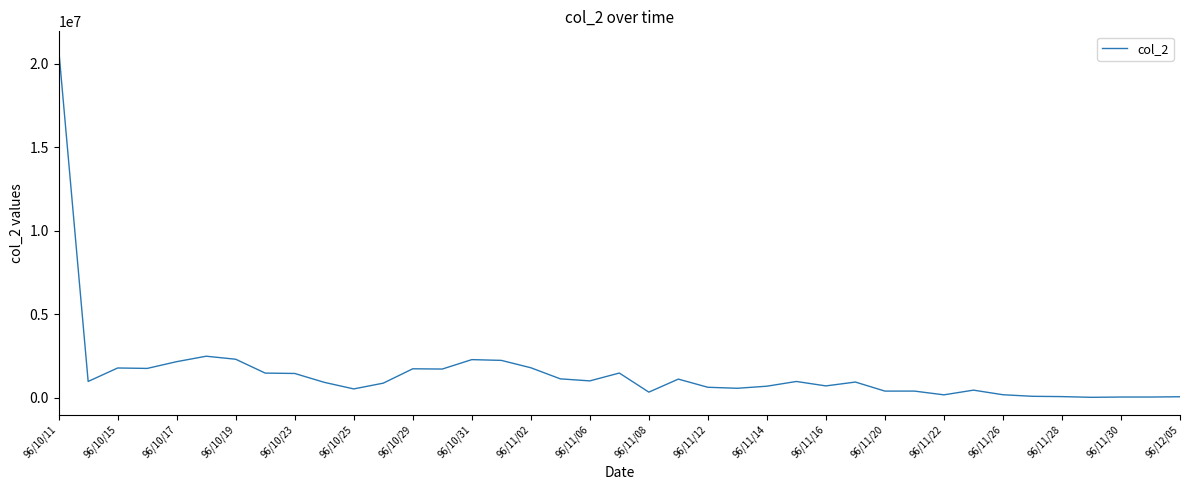

What is the maximum value shown in the chart?

20907760